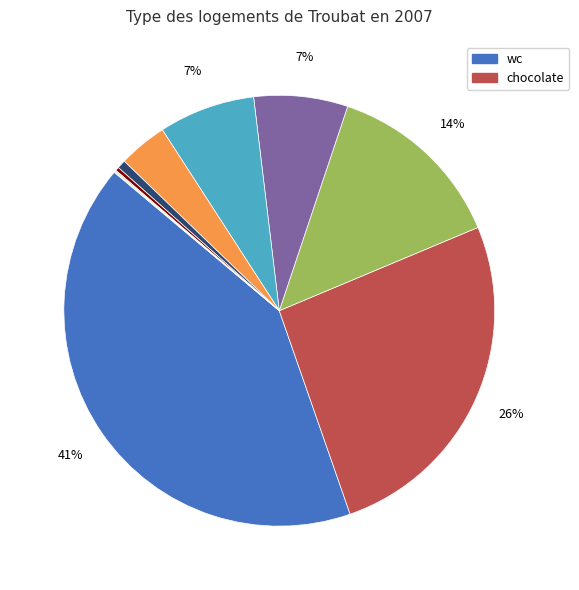

To the nearest percent, what is the difference between the largest and smallest slice percentages?

41%